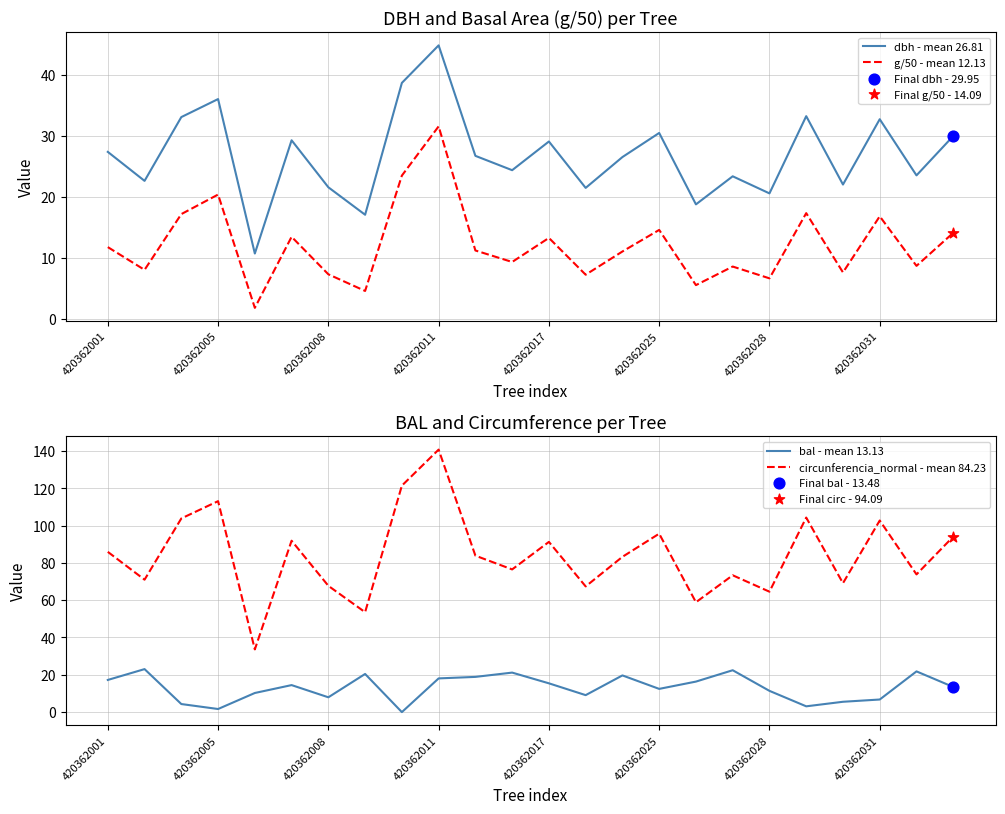

What is the total value across all series at 11?

131.3